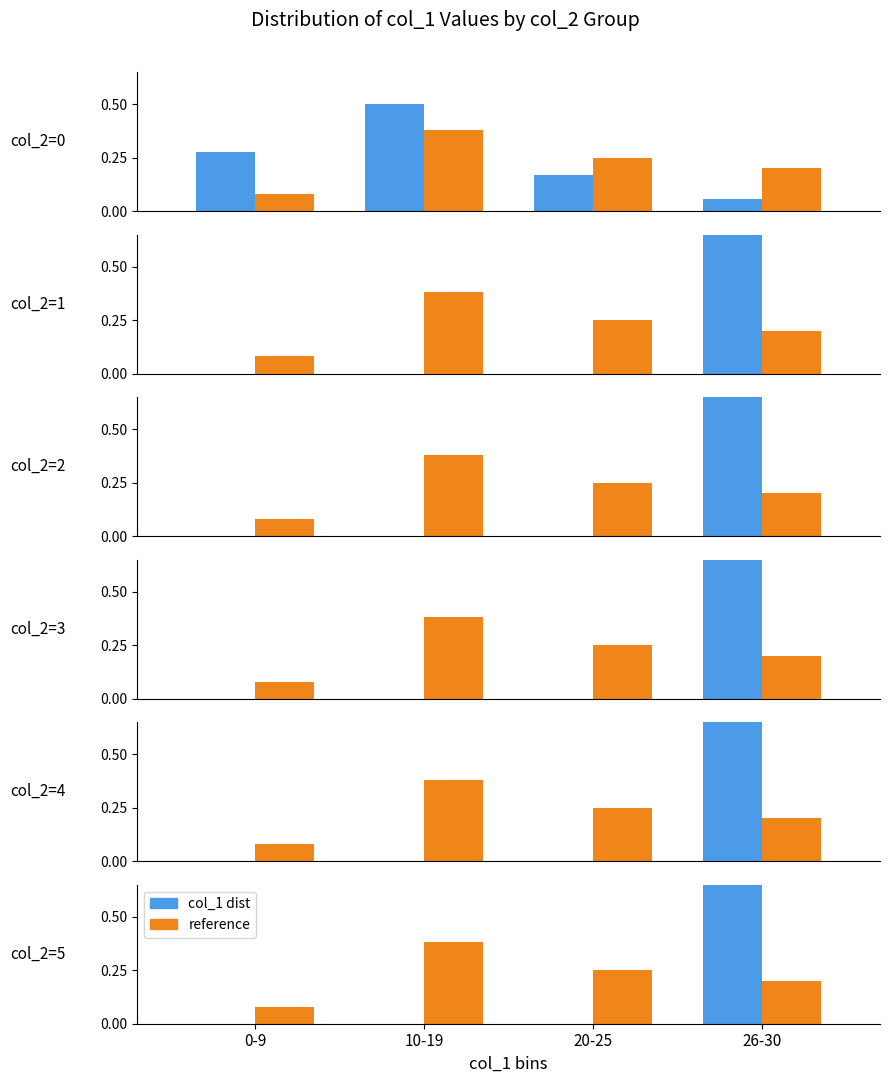

What are all the series names shown in the legend?

col_1 dist, reference